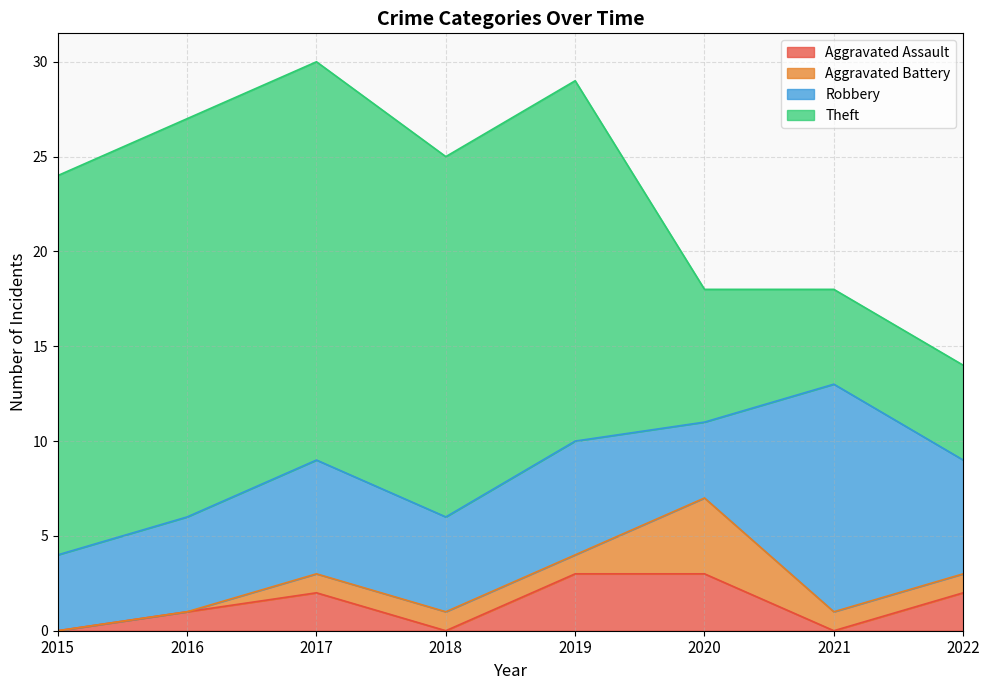

Which series has the largest range (max minus min)?

Theft